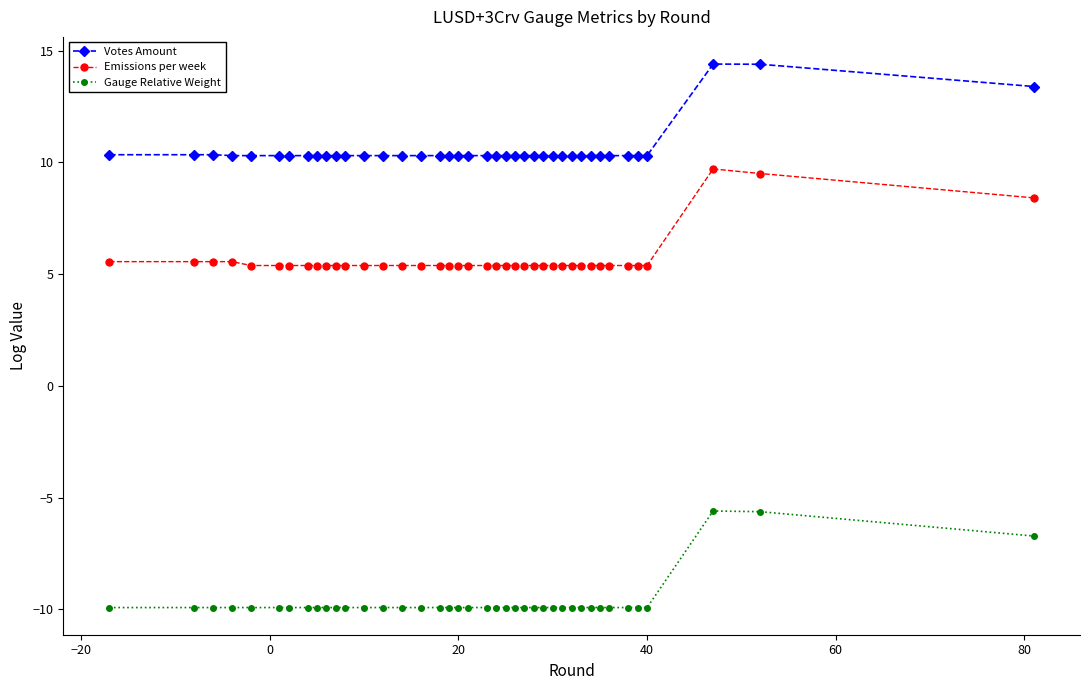

At how many categories does at least one series exceed 5?

40